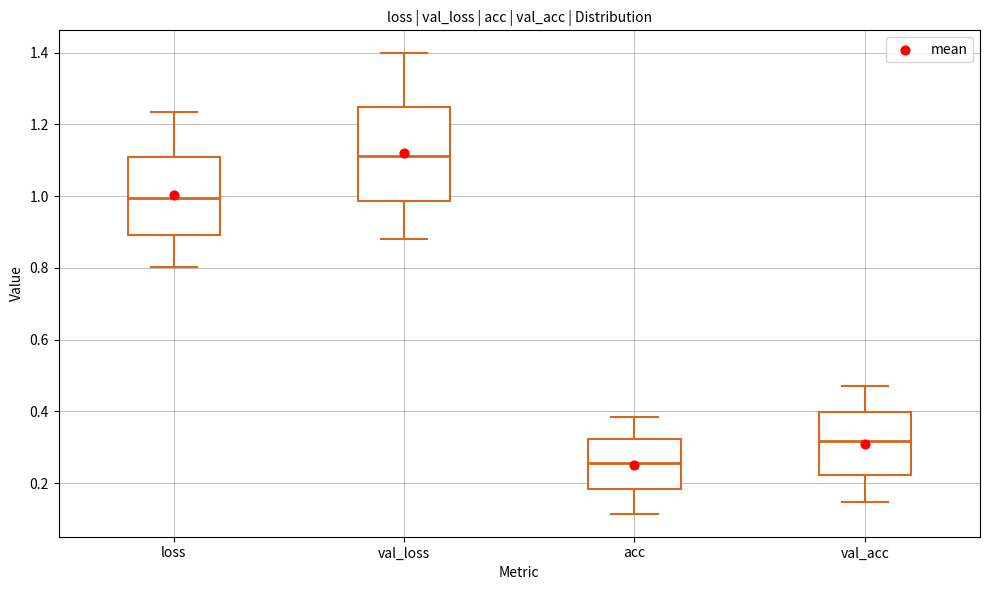

Where is the upper edge of the box for acc on the y-axis? The values are not printed on the chart, so give them approximately, as read against the axis.

0.32